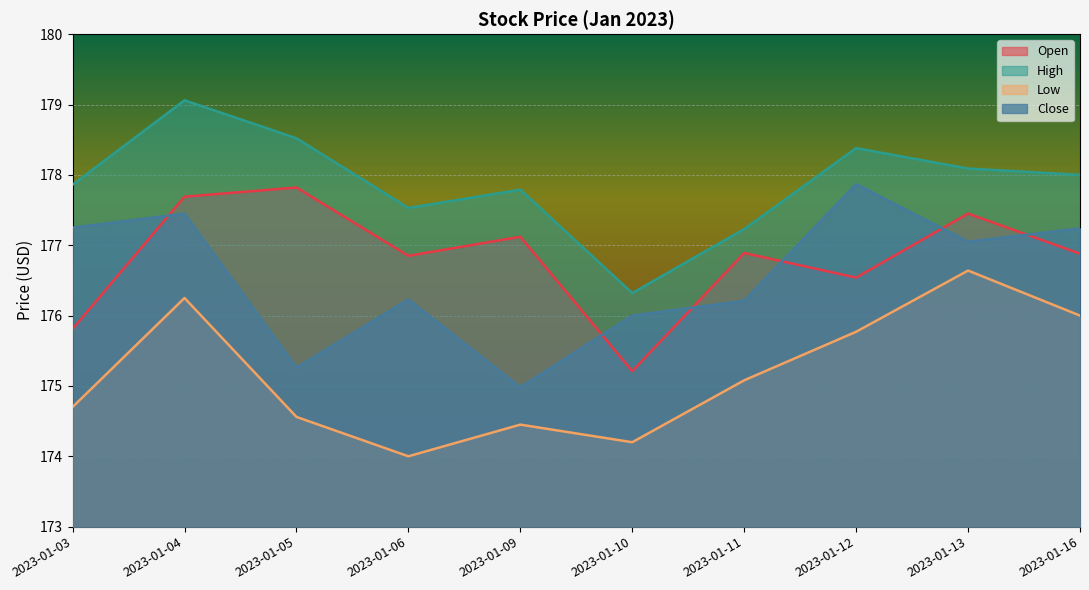

Reading right to left, extract all data points from this chart.

Open: 176.9	177.4	176.5	176.9	175.2	177.1	176.8	177.8	177.7	175.8
High: 178.0	178.1	178.4	177.2	176.3	177.8	177.5	178.5	179.1	177.9
Low: 176.0	176.6	175.8	175.1	174.2	174.4	174.0	174.6	176.2	174.7
Close: 177.2	177.1	177.9	176.2	176.0	175.0	176.2	175.3	177.4	177.2